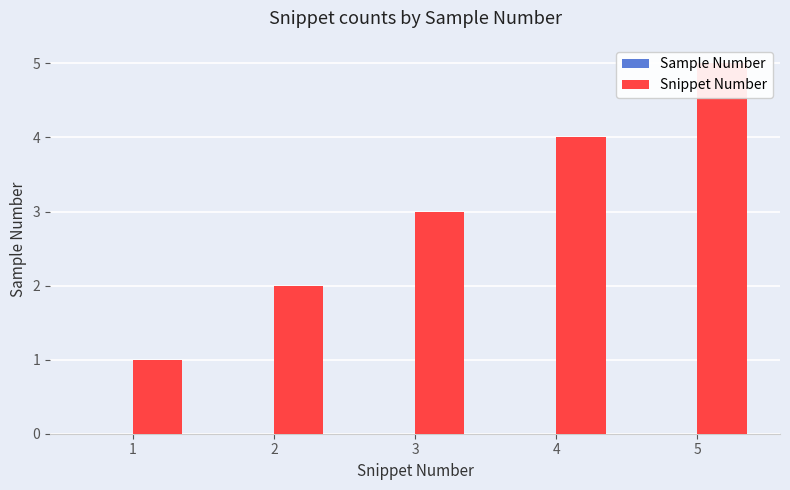

Which series has the widest spread of values?

Snippet Number